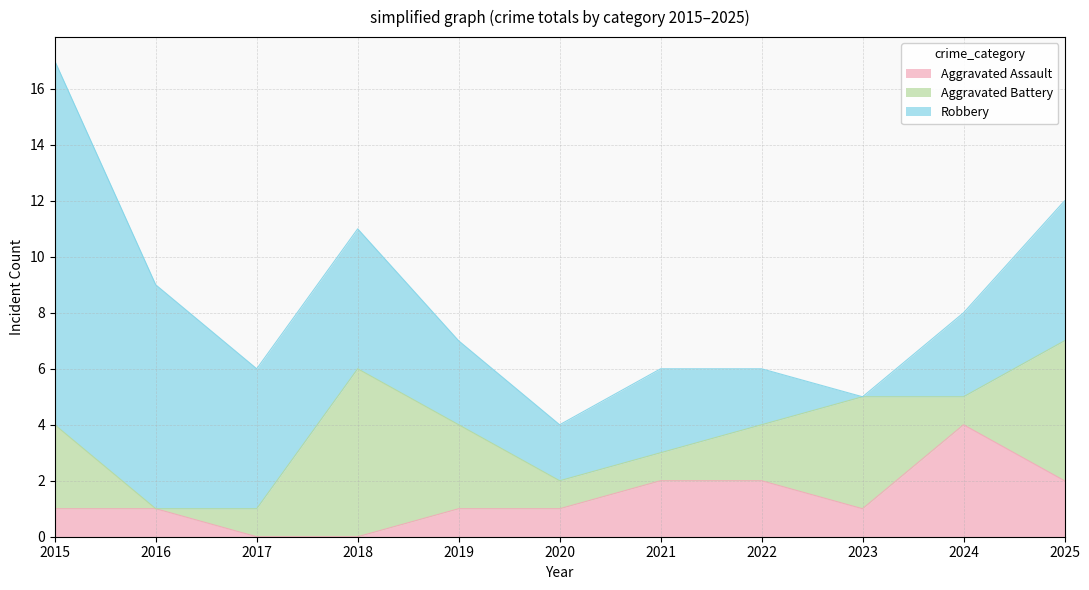

What are all the series names shown in the legend?

Aggravated Assault, Aggravated Battery, Robbery